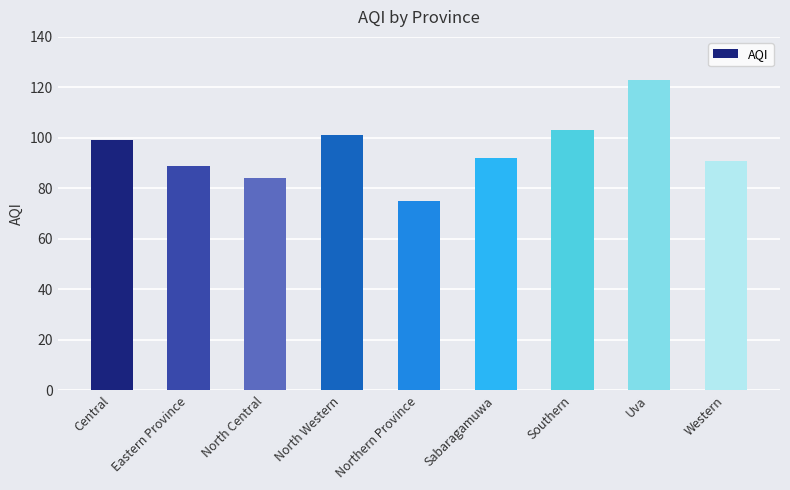

Approximately how many times larger is the value at Uva compared to North Western?

1.2